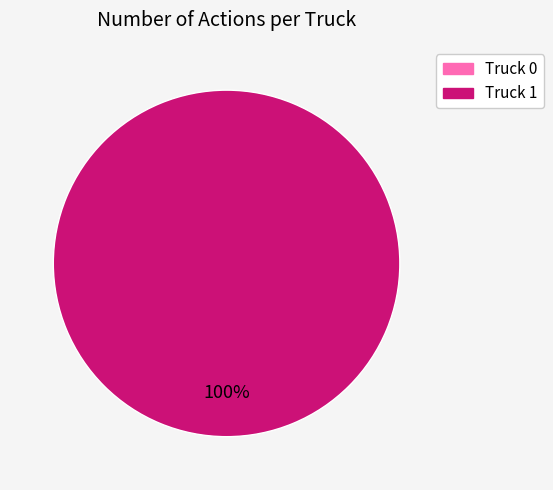

Is there any slice that represents more than half of the pie?

Yes